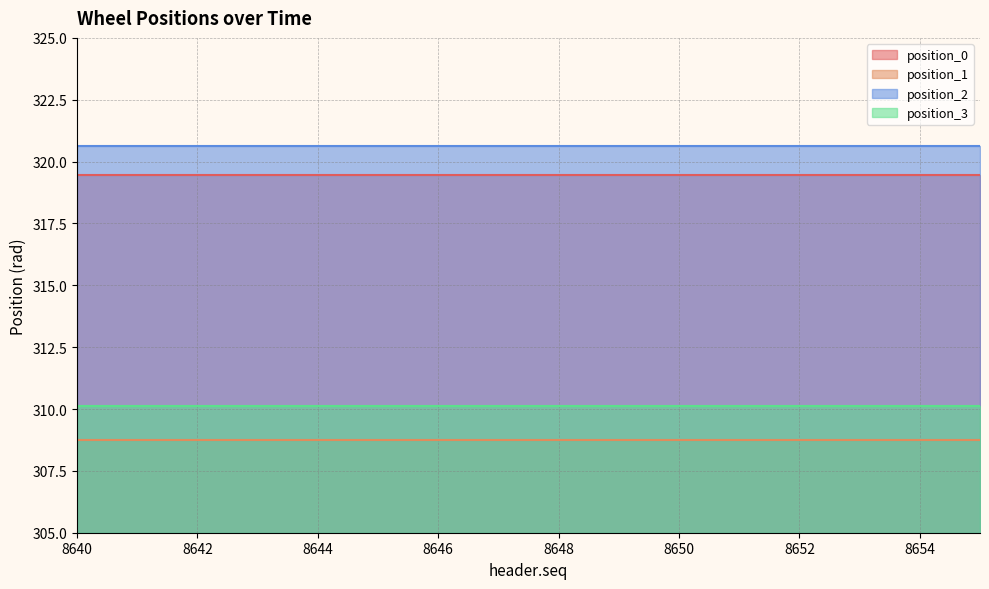

True or false: position_2 has more than 1 interior local peaks.

False